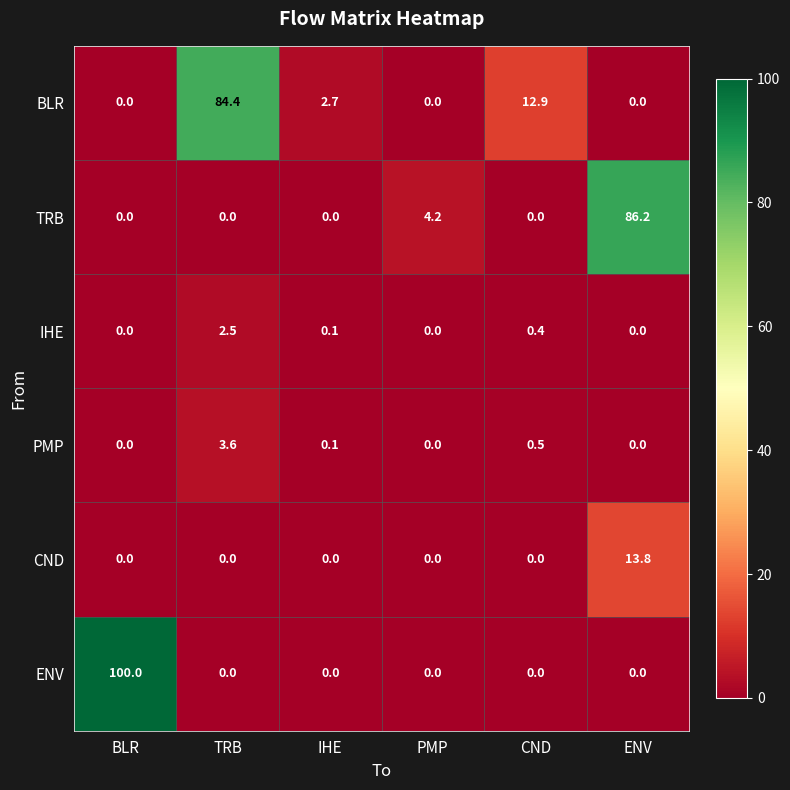

What is the sum of the TRB values at PMP and IHE?

4.2